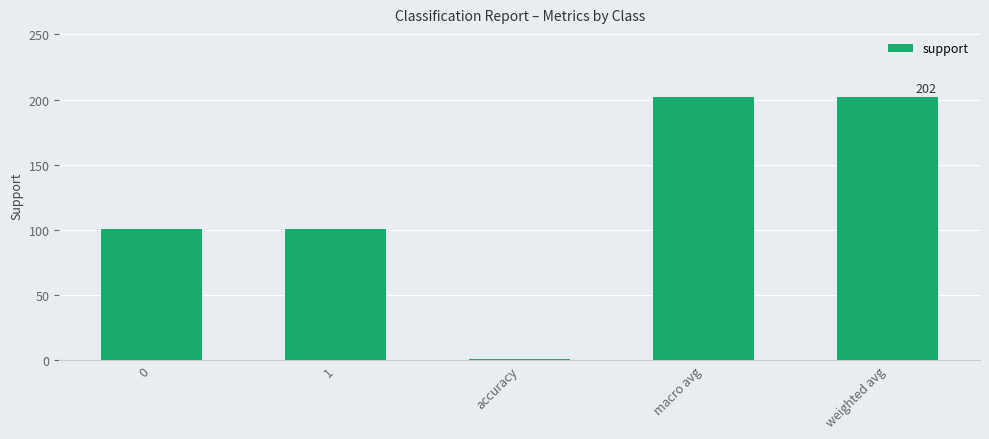

What is the greatest value displayed?

202